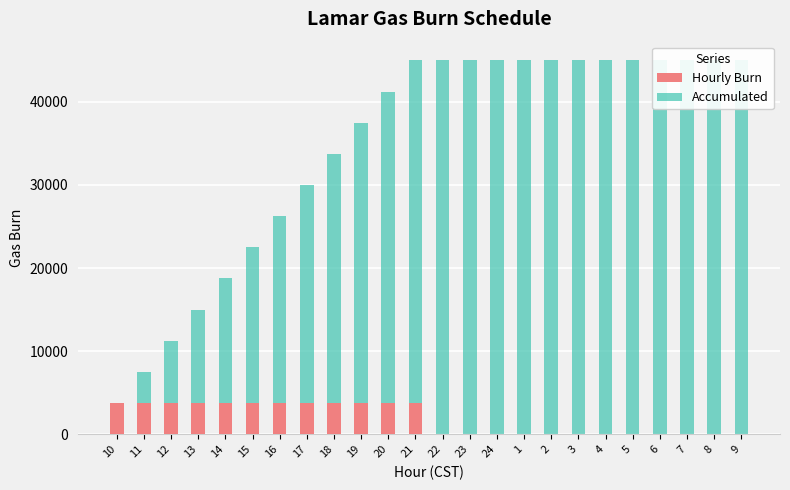

The Accumulated series shows 30000 at 17. True or false?

True